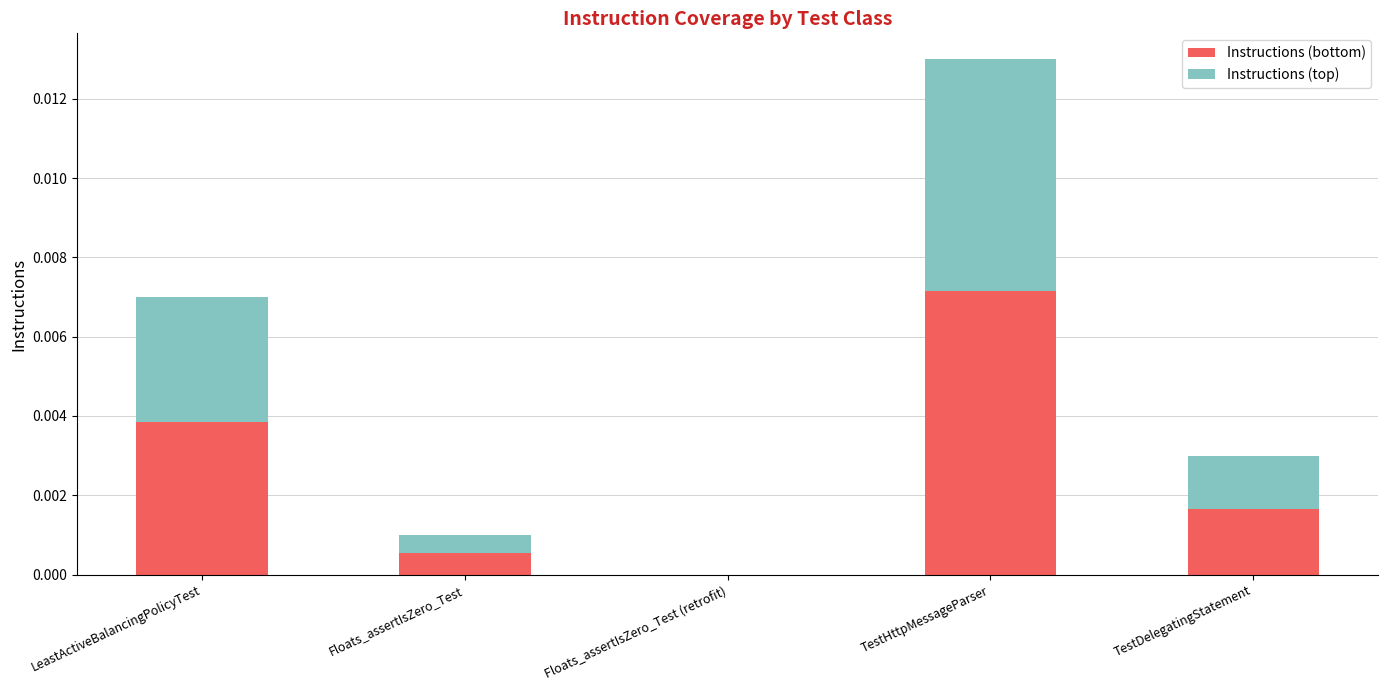

Count the number of data series in this chart.

2